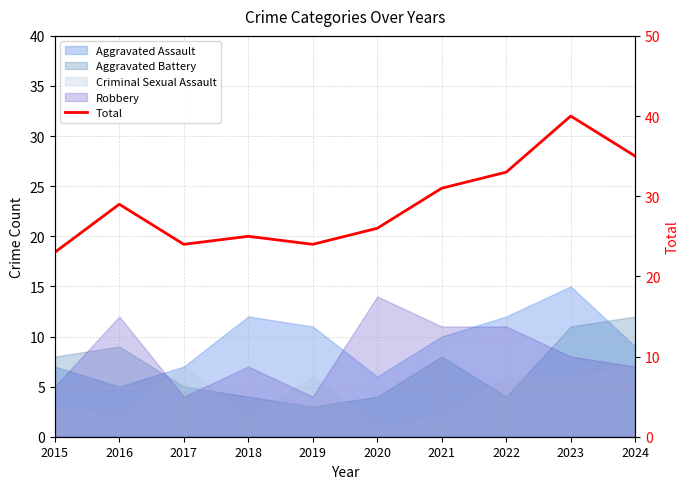

Rank the categories by value from lowest to highest.

2015, 2017, 2019, 2018, 2020, 2016, 2021, 2022, 2024, 2023